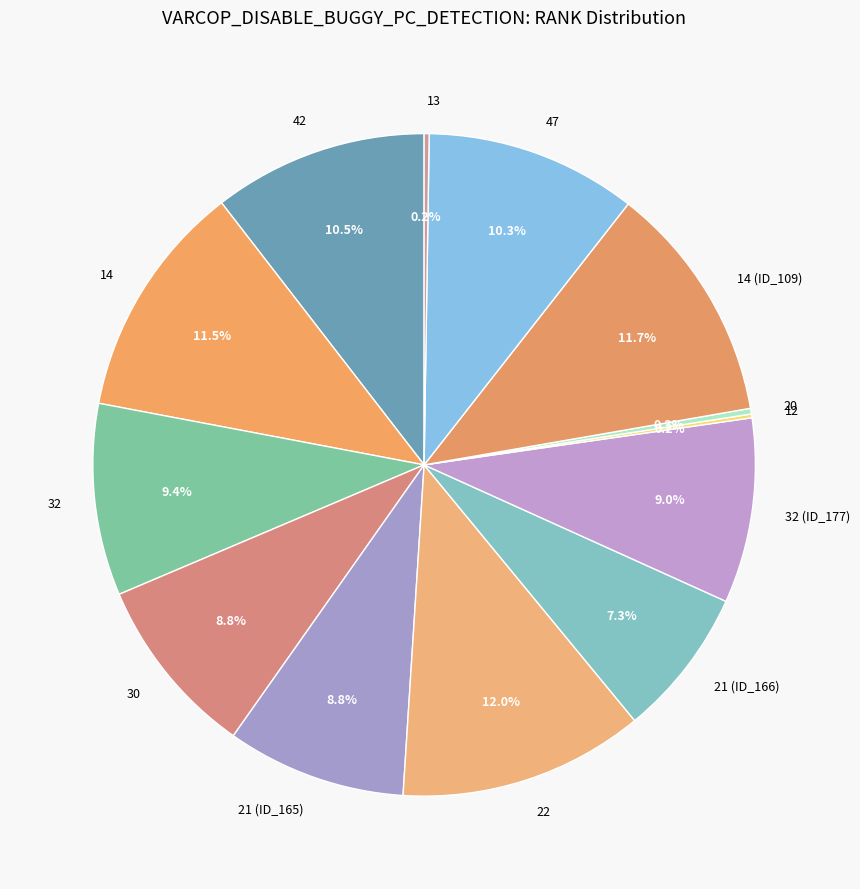

Is the sum of 30 and 21 (ID_166) greater than half?

No